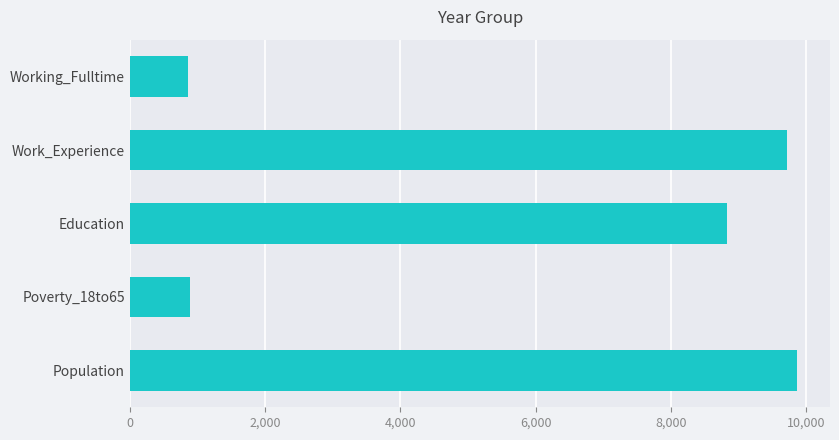

What is the change in value from Work_Experience to Working_Fulltime?

-8857